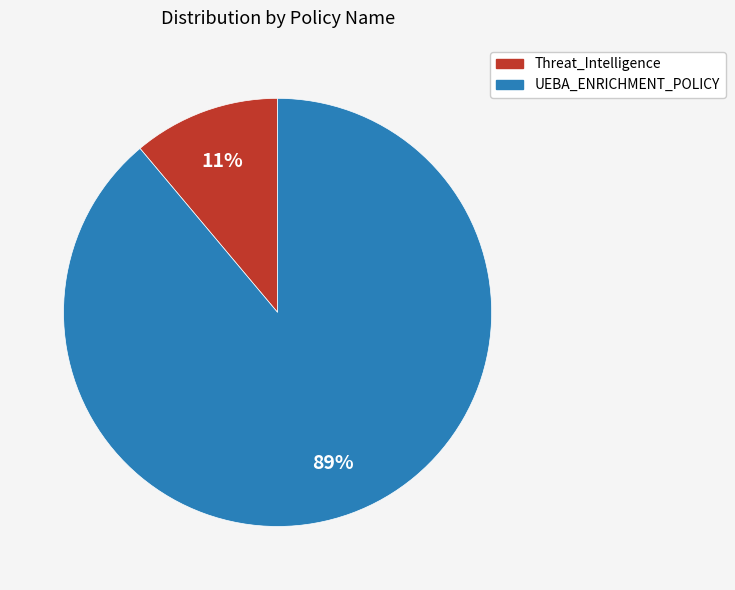

Is there any slice that represents more than half of the pie?

Yes